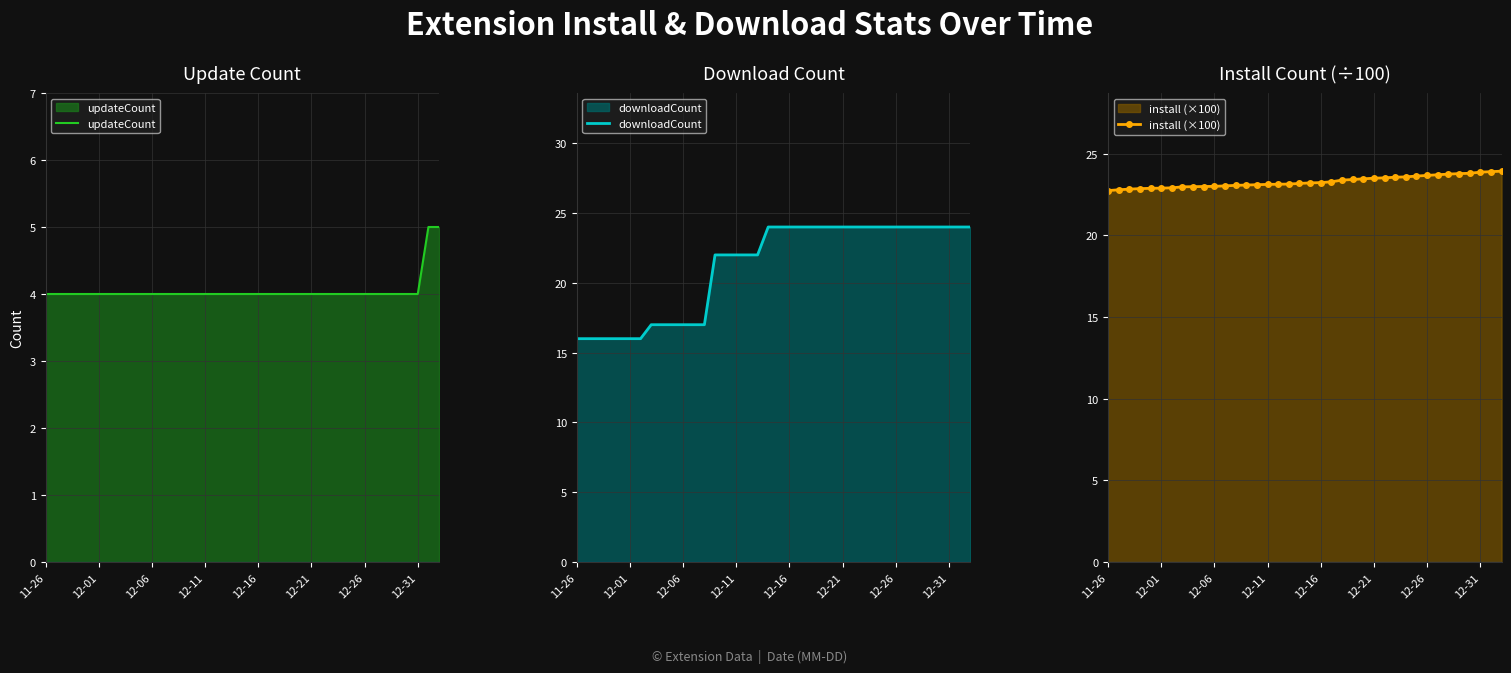

True or false: install (×100) has a value of 9.5 at 12-31.

False